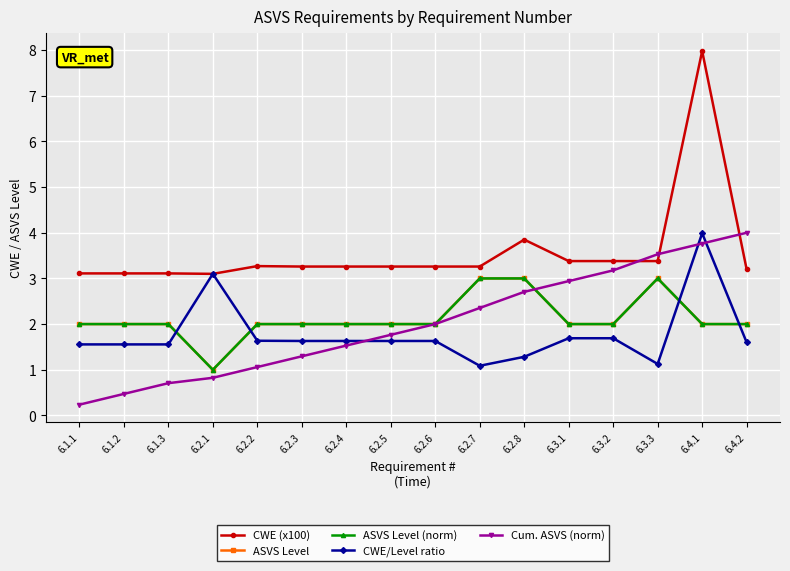

Which series has the largest total across all categories?

CWE (x100)